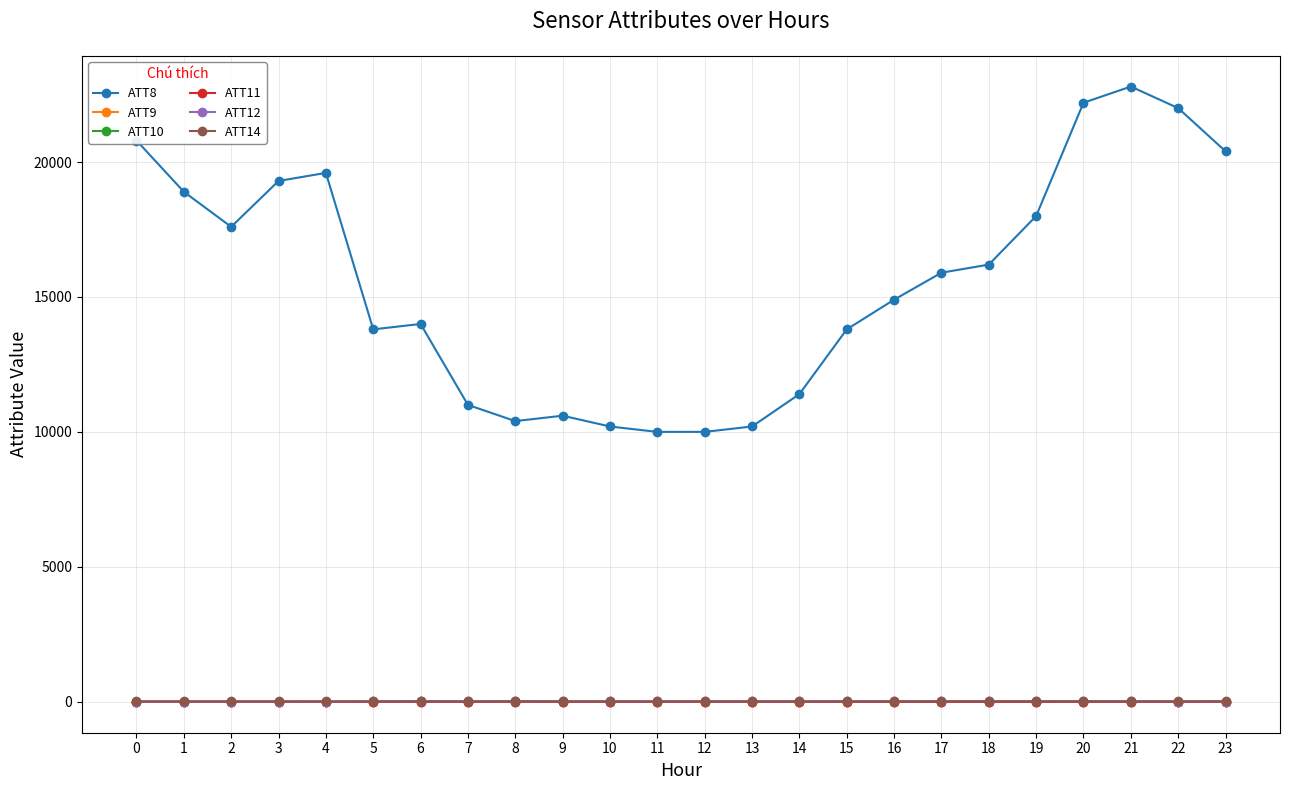

What is the sum of all ATT9 values?

-189.1